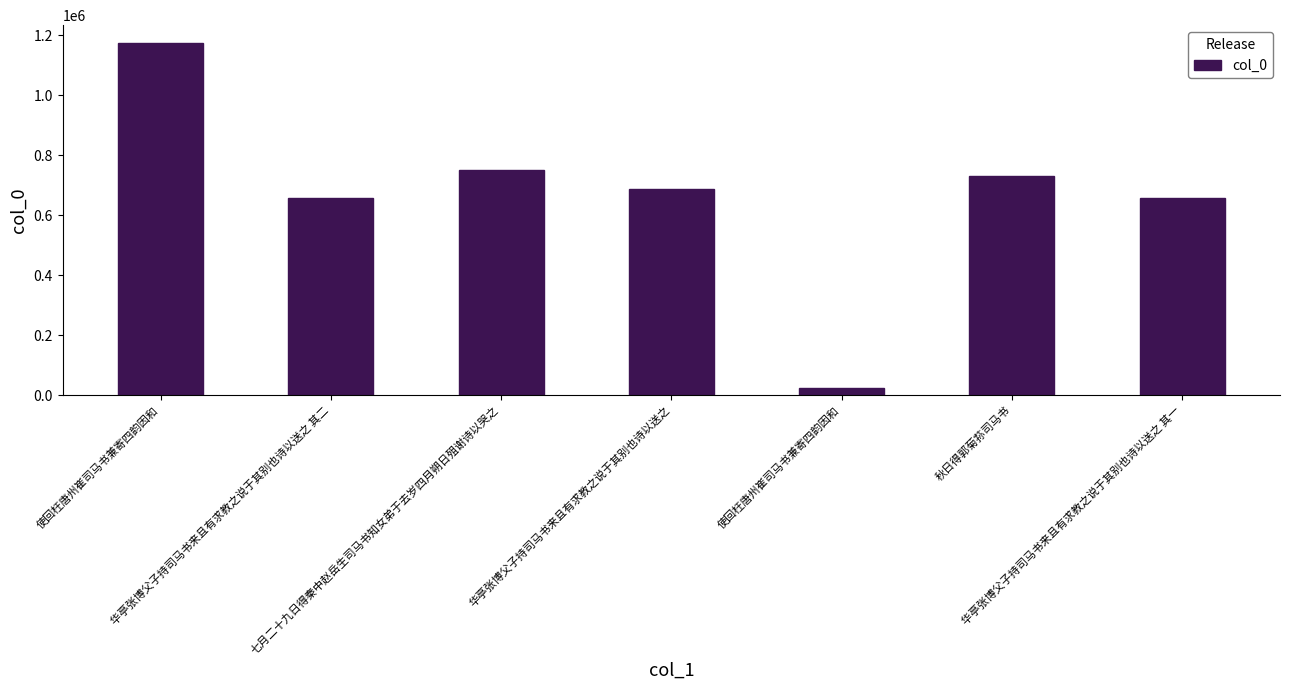

List the labels in order of value, smallest first.

使回枉唐州崔司马书兼寄四韵因和, 华亭张博父子持司马书来且有求教之说于其别也诗以送之 其一, 华亭张博父子持司马书来且有求教之说于其别也诗以送之 其二, 华亭张博父子持司马书来且有求教之说于其别也诗以送之, 秋日得郭菊荪司马书, 七月二十九日得秦中赵岳生司马书知女弟于去岁四月朔日殂谢诗以哭之, 使回枉唐州崔司马书兼寄四韵因和